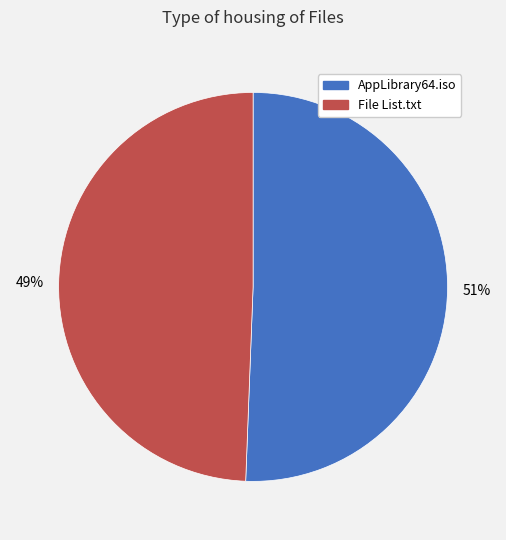

Do File List.txt and AppLibrary64.iso together represent more than half of the pie?

Yes